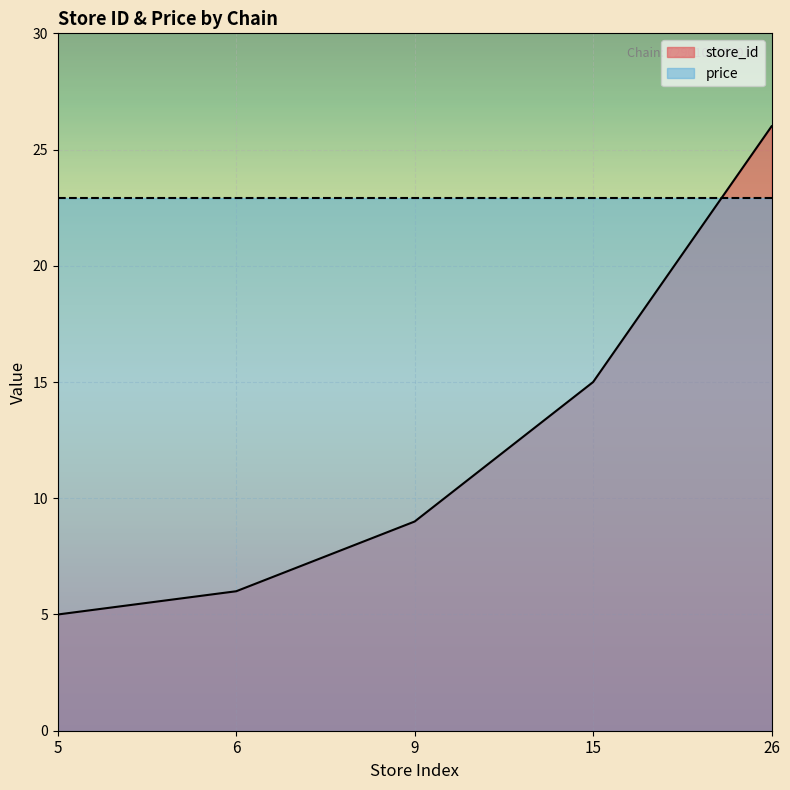

How many series are shown in this chart?

2